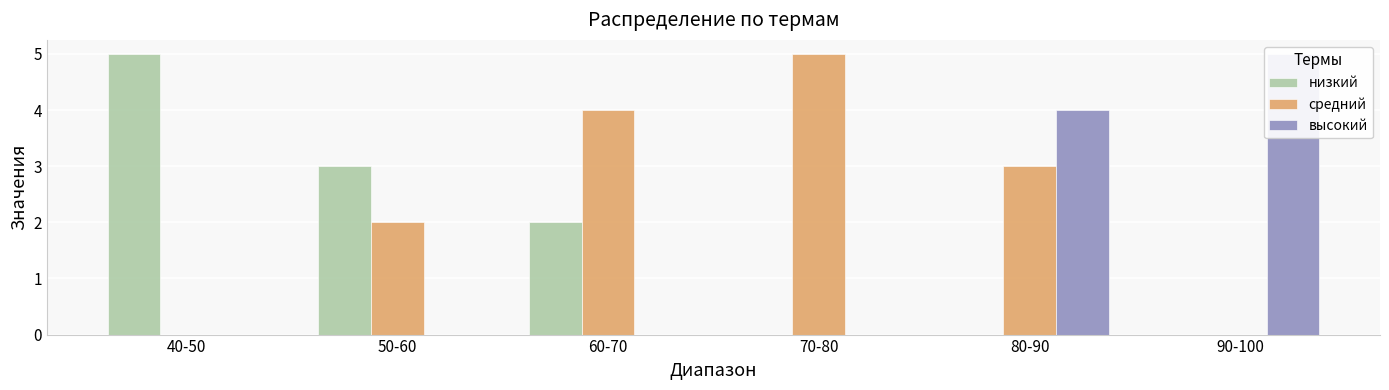

What is the label of the 2nd bar from the right?

80-90